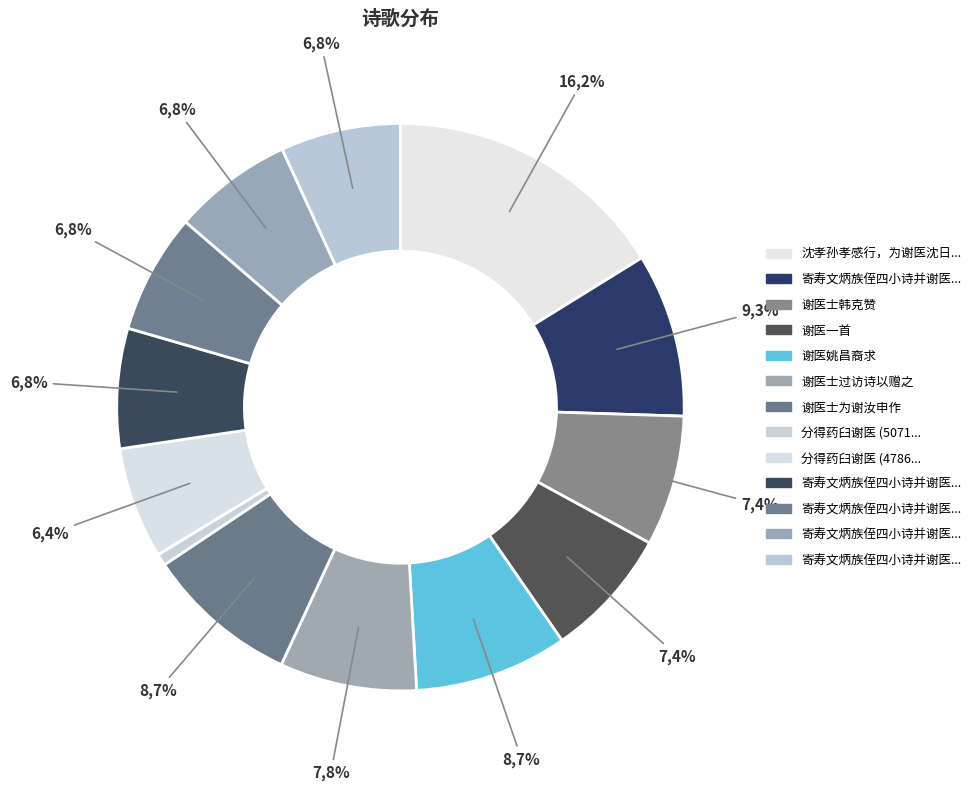

True or false: 寄寿文炳族侄四小诗并谢医药 其二 accounts for 19% of the total.

False